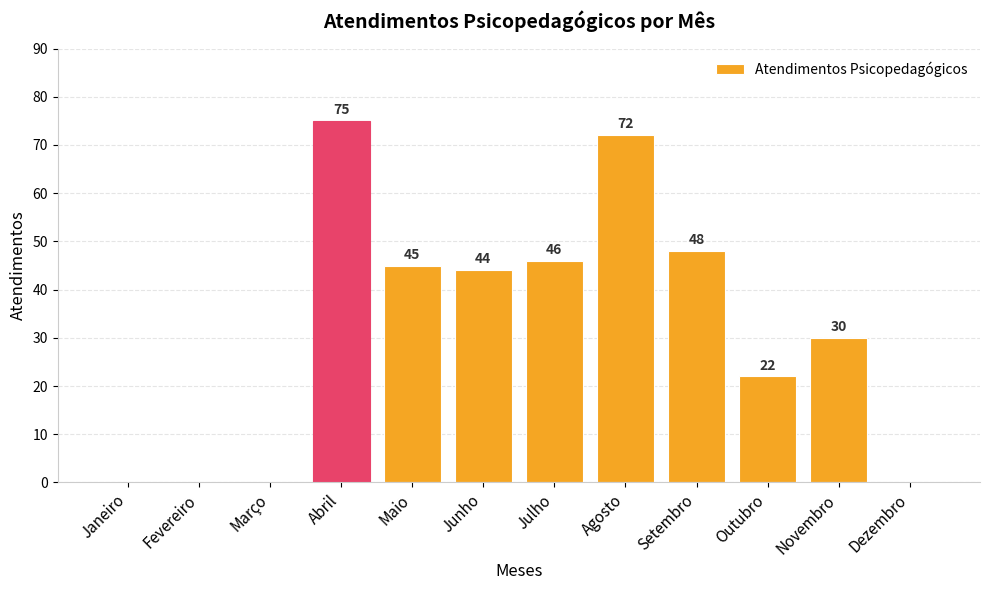

What is the average value?

32